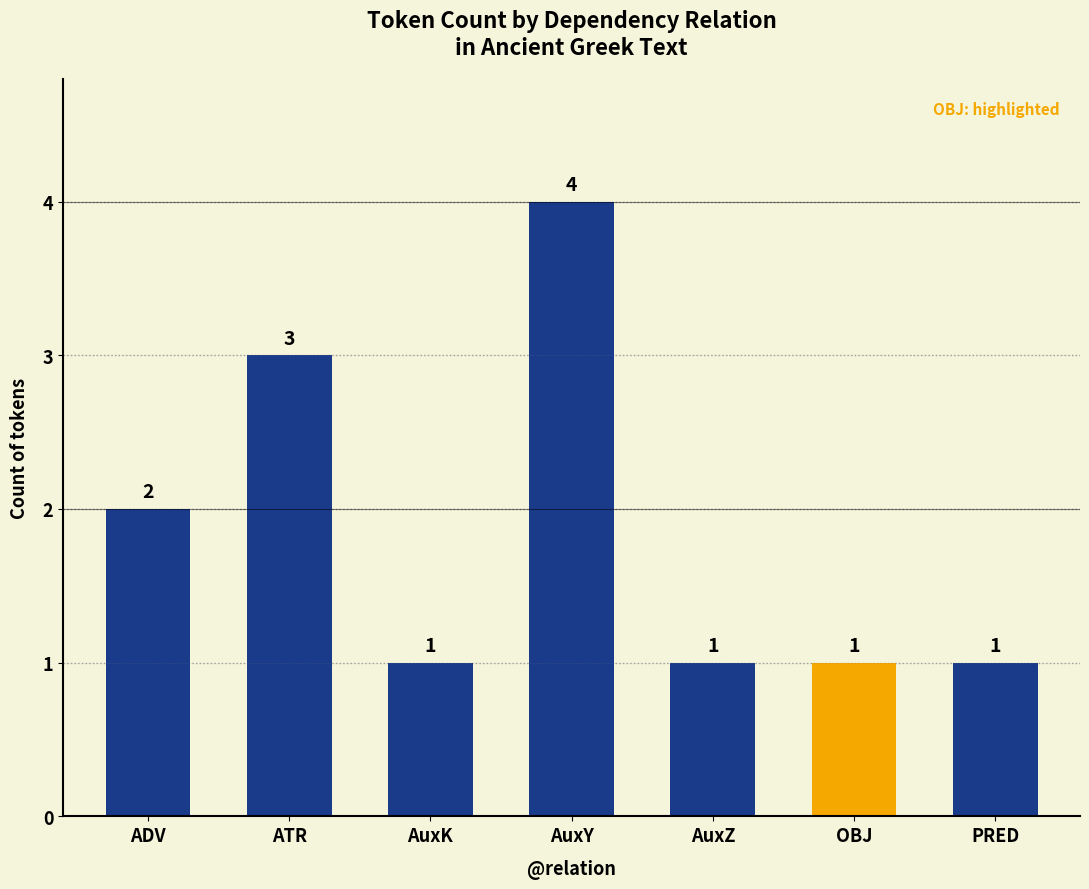

Approximately how many times larger is the value at OBJ compared to PRED?

1.0